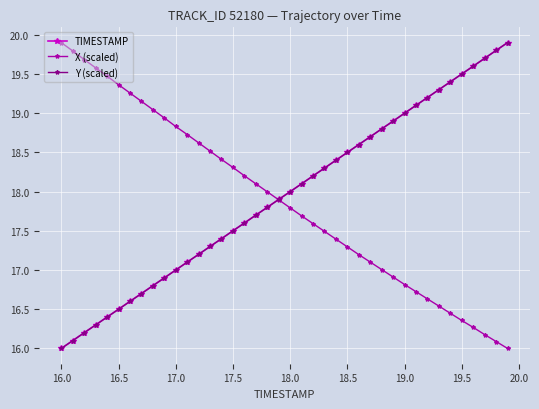

Count the number of data series in this chart.

3